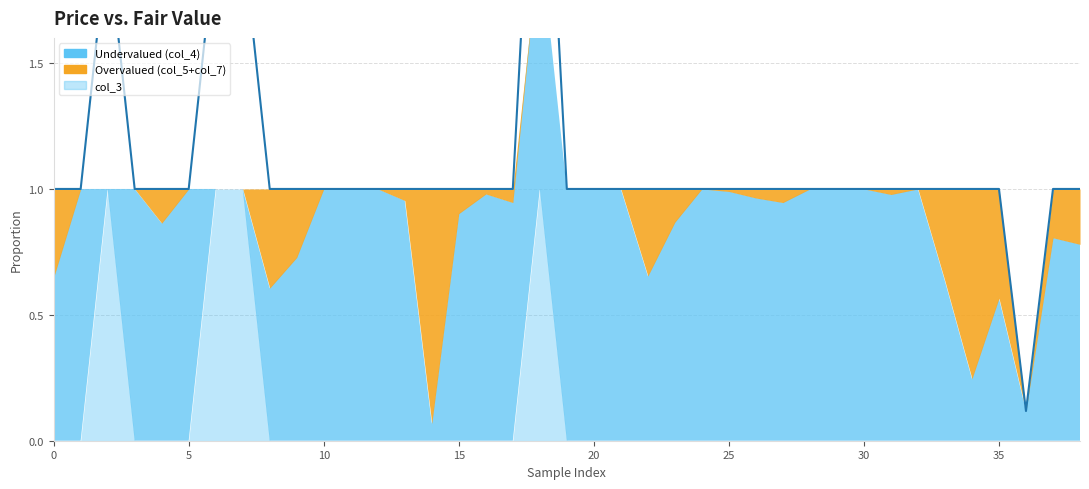

The chart shows a value of 1.0 at 9. True or false?

True